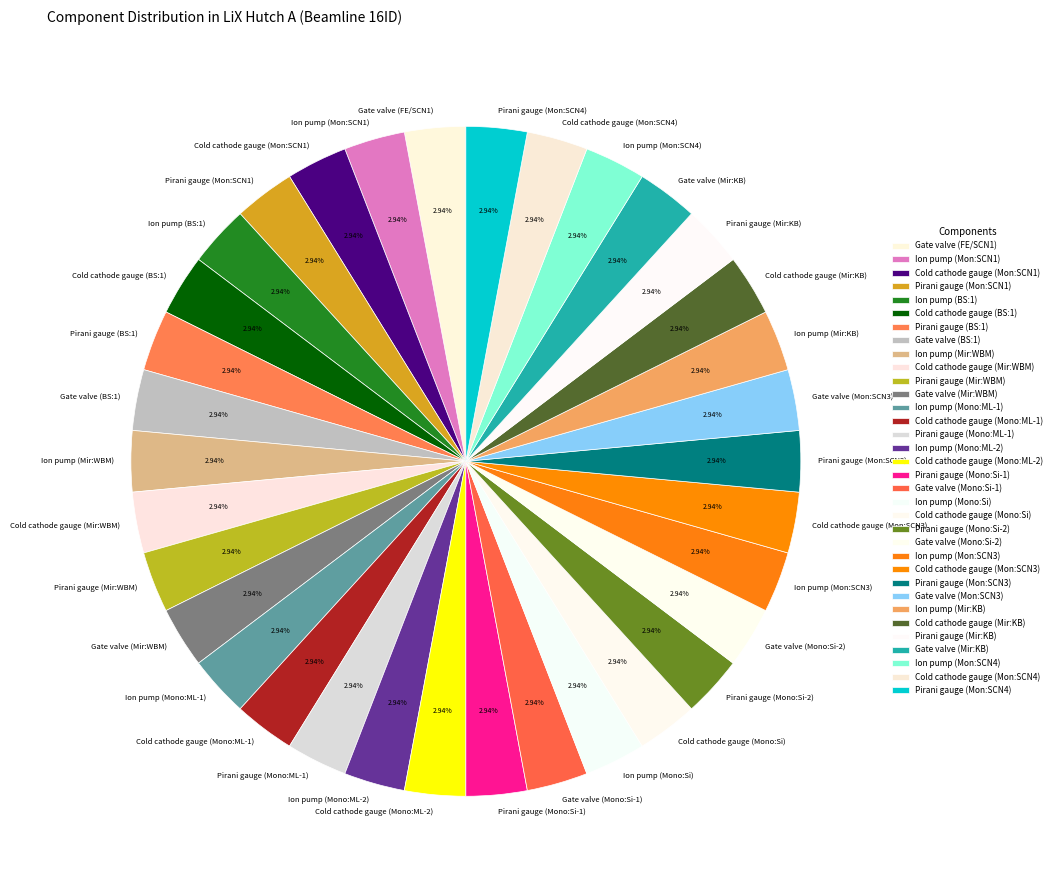

What is the ratio of the value at Cold cathode gauge (Mon:SCN1) to the value at Ion pump (BS:1)?

1.0